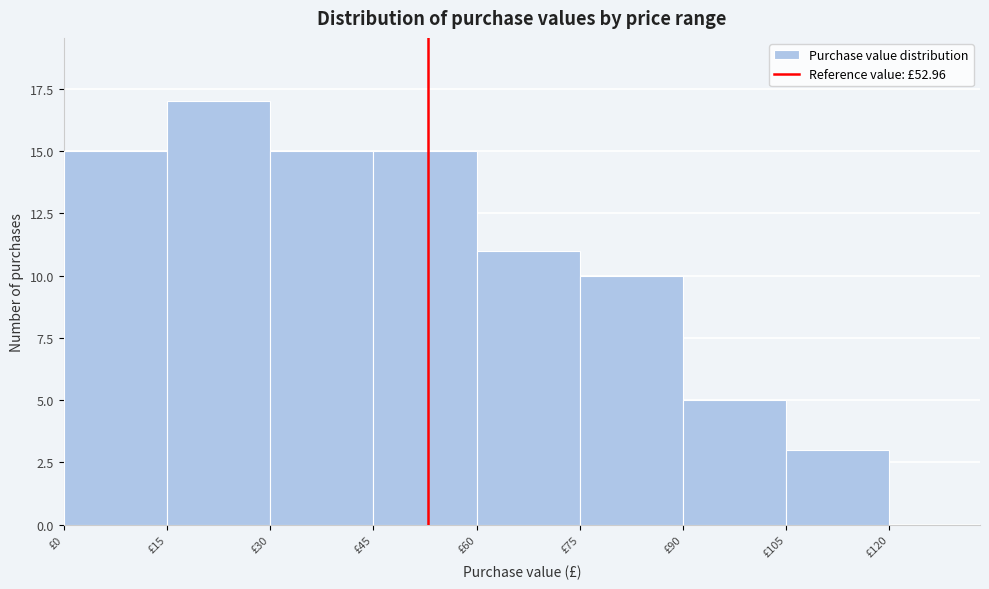

Reading left to right, list every bar in this chart as the range it spans on the x-axis followed by its height. Neither the bar edges nor the heights are printed on the chart, so give them approximately, as read against the axes.

0 to 15: 15
15 to 30: 17
30 to 45: 15
45 to 60: 15
60 to 75: 11
75 to 90: 10
90 to 105: 5
105 to 120: 3